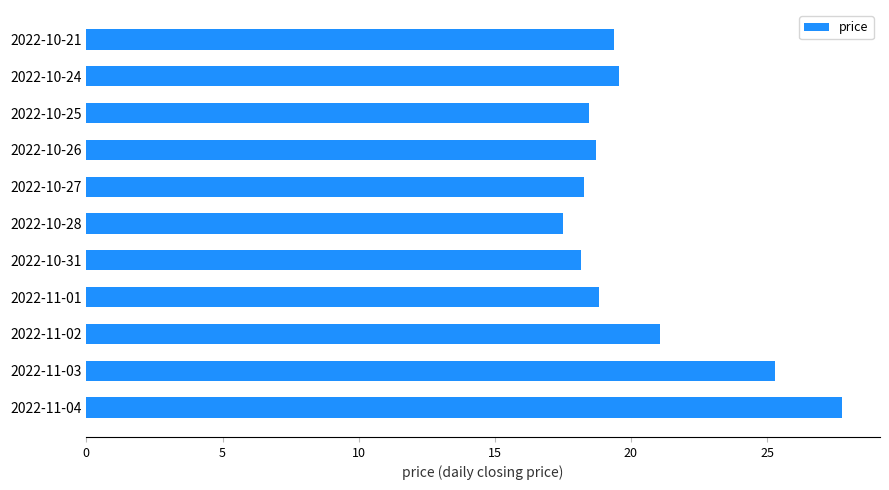

The chart shows a value of 21.1 at 2022-11-02. True or false?

True